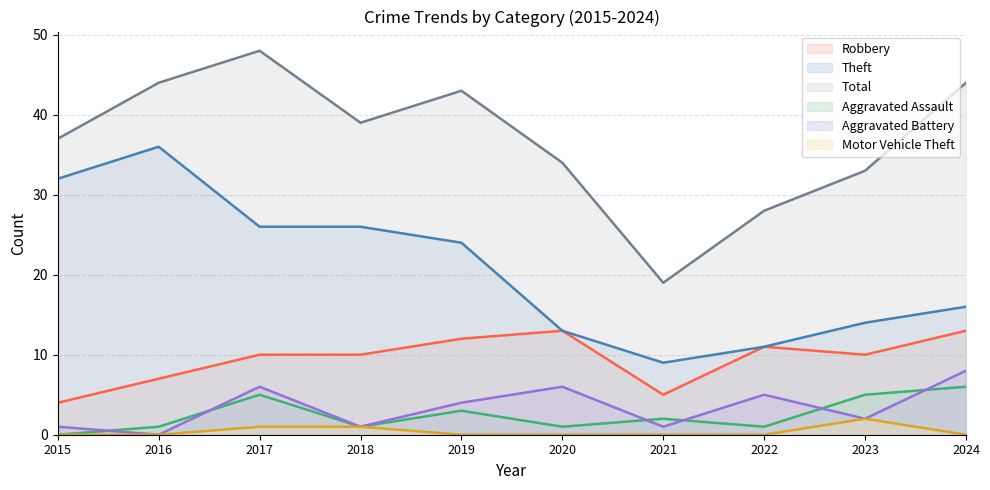

Between 2016 and 2017, which series saw the biggest shift?

Theft